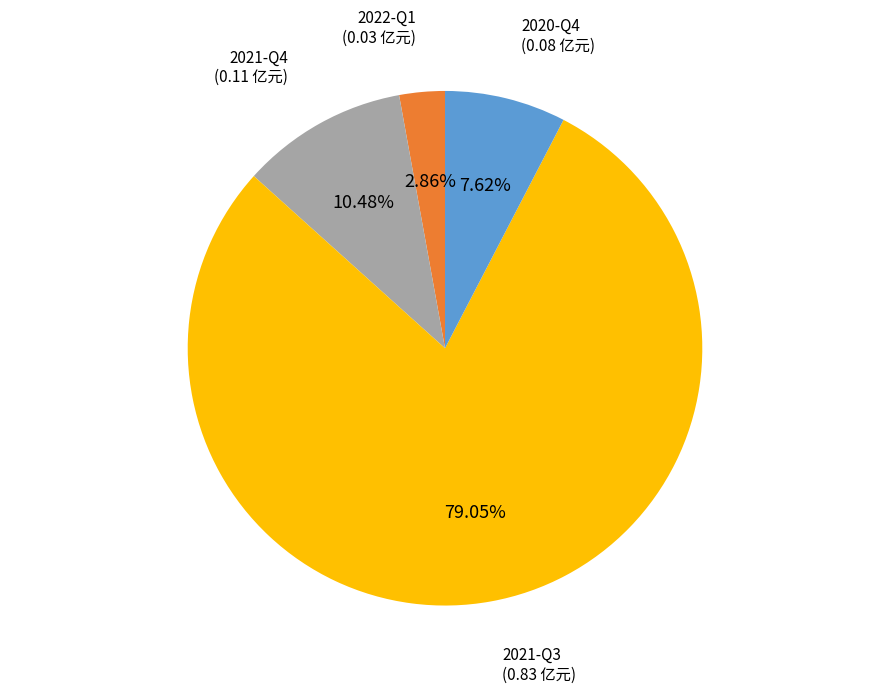

Is there any slice that represents more than half of the pie?

Yes